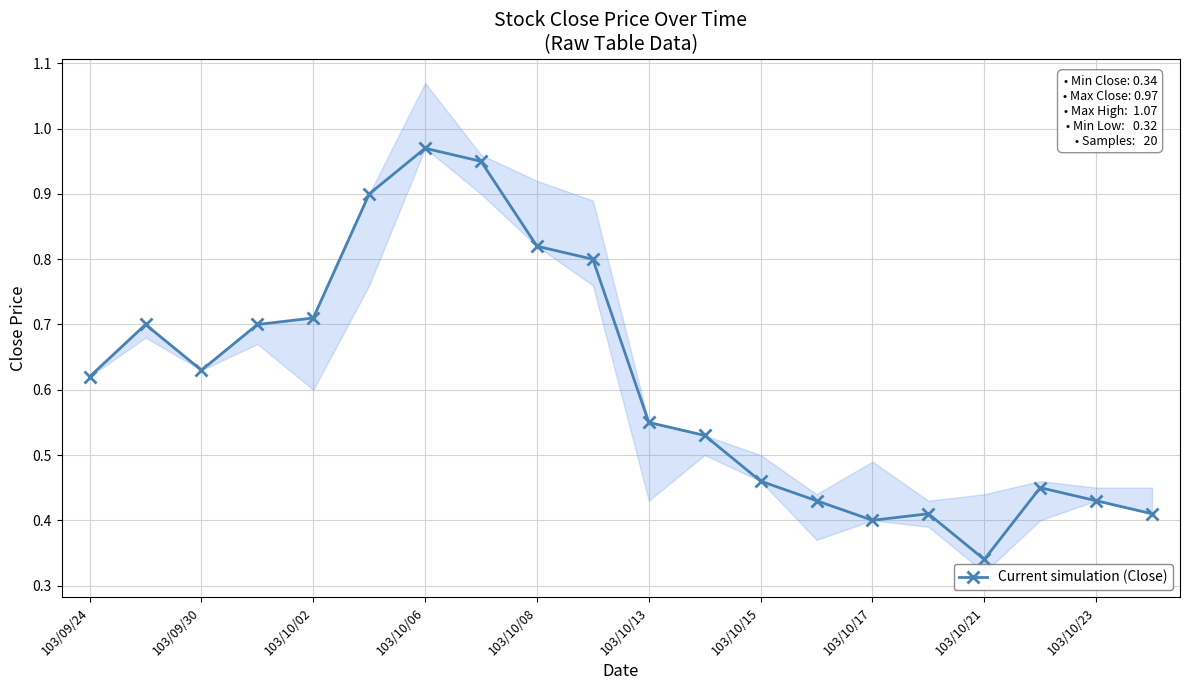

What is the difference between the second highest and minimum values?

0.6